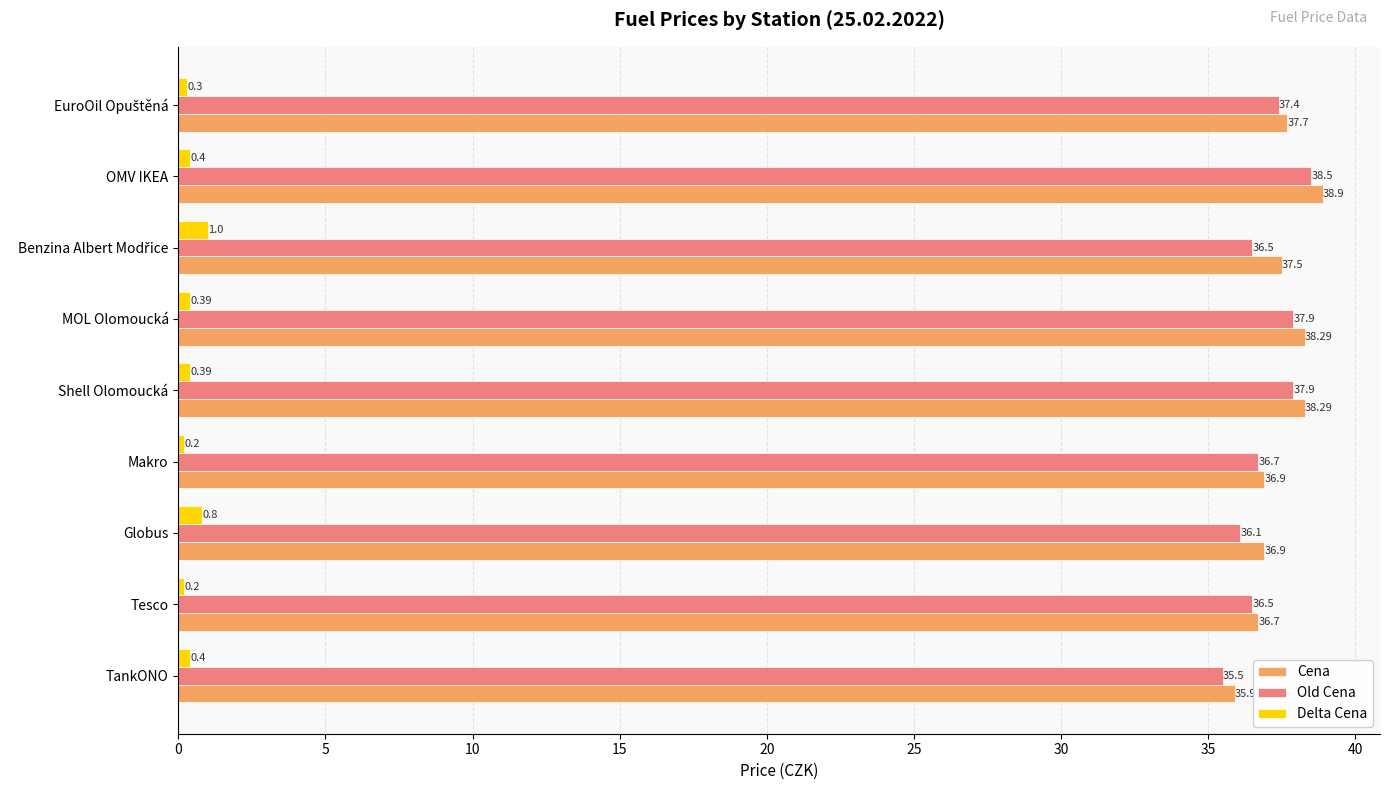

Which series has the largest total across all categories?

Cena